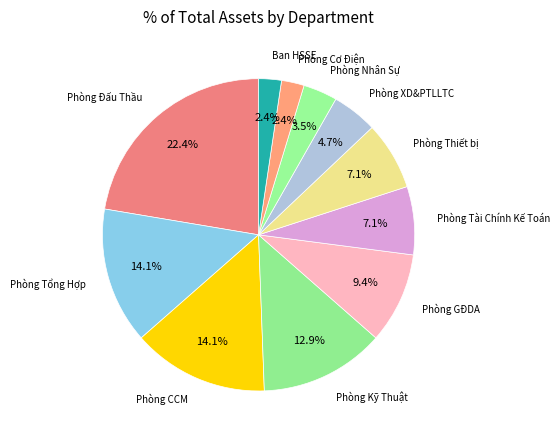

Count the number of slices in the pie.

11